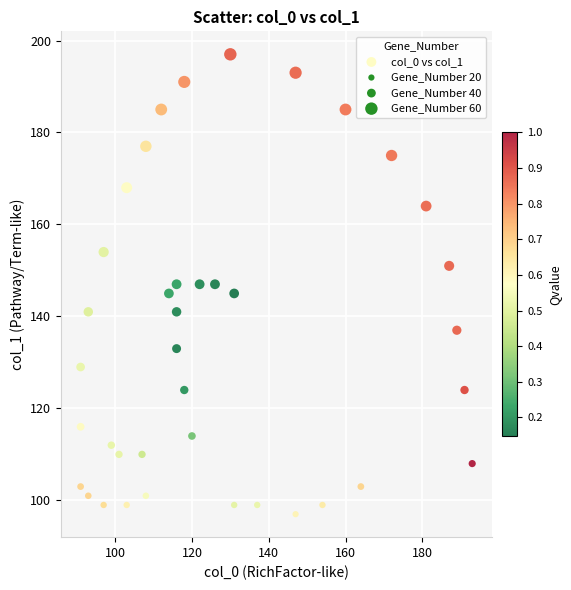

What is the range of X values (max minus min)?

102